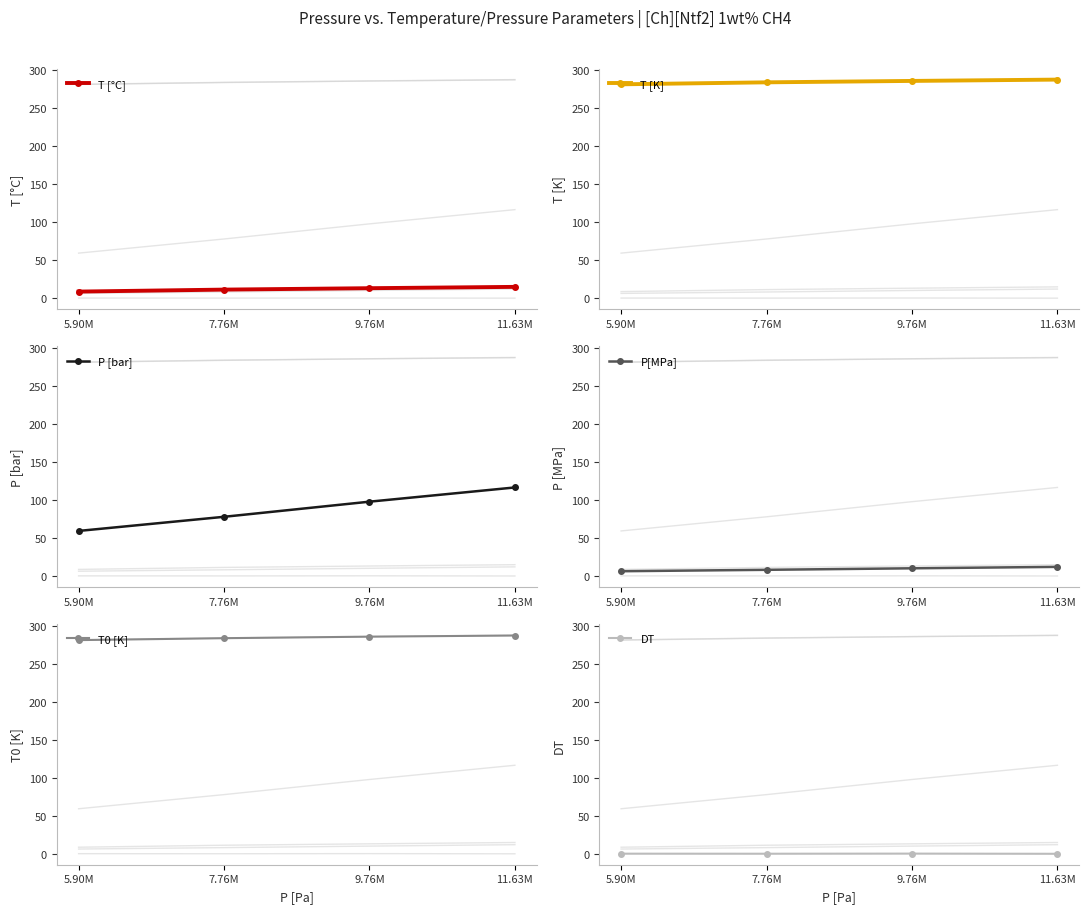

What is the label of the 4th point from the right?

5.90M